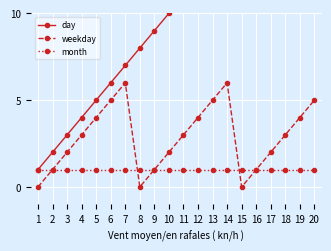

Rank the series at 16 from highest to lowest value.

day, weekday, month